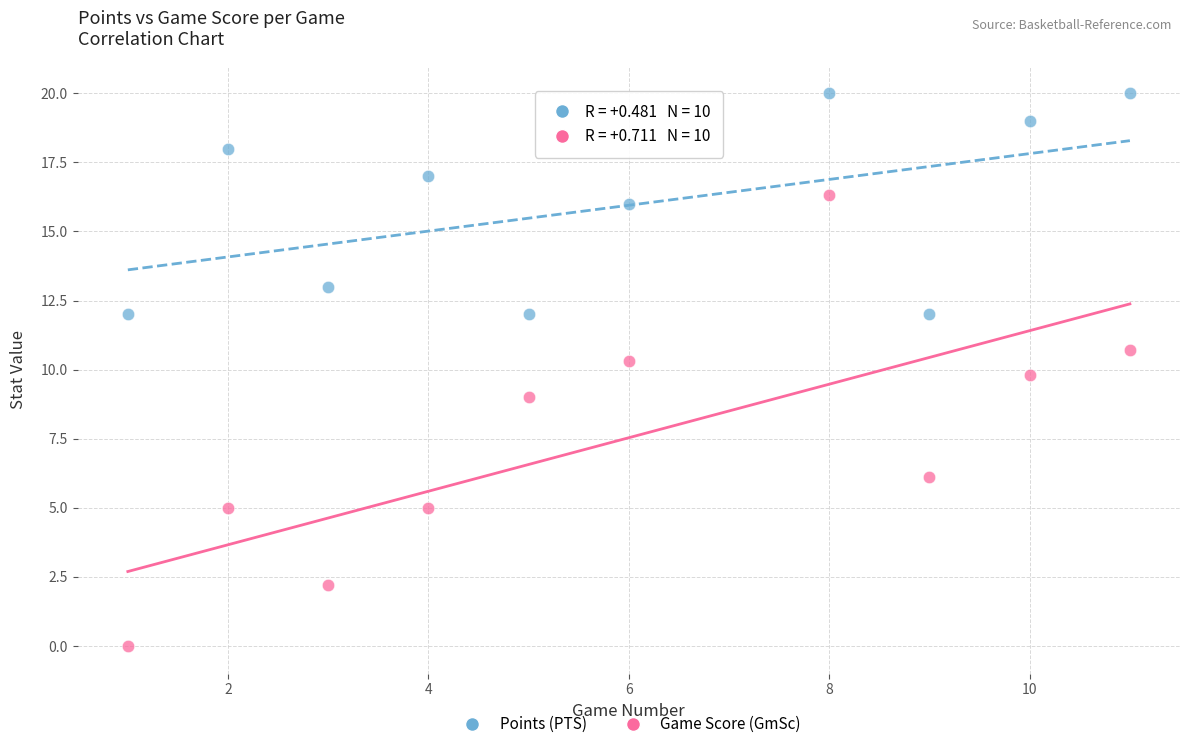

In the Game Score (GmSc) series, what Y value is closest to 8?

9.0